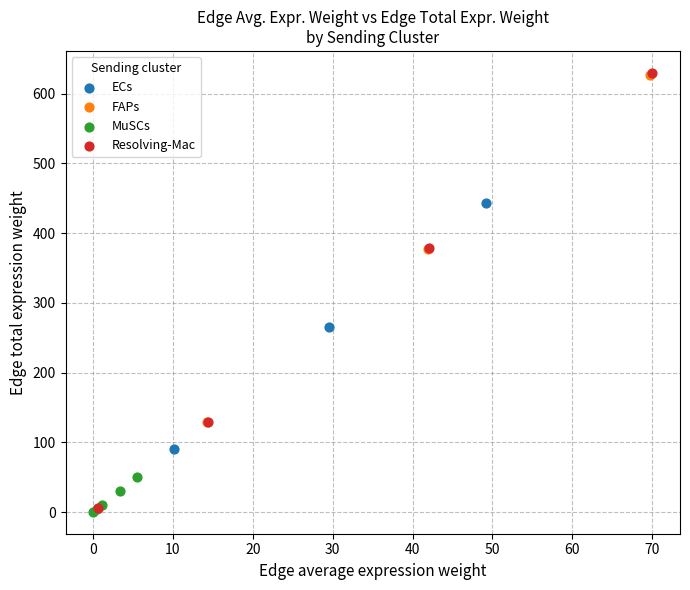

Which series has the widest spread of Y values?

Resolving-Mac